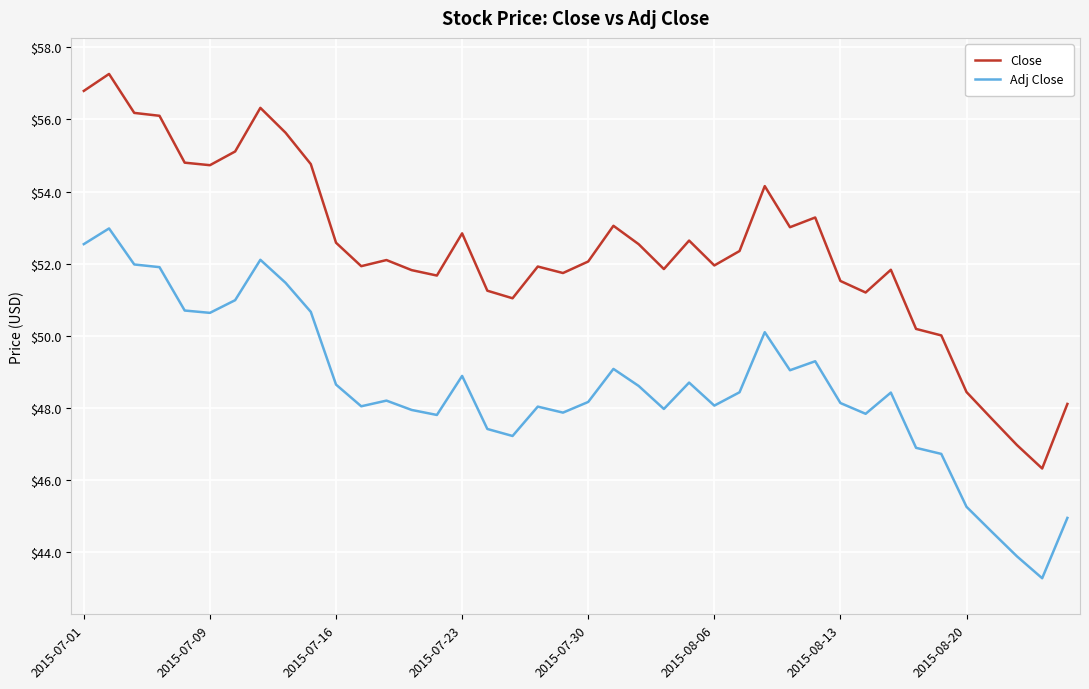

Which series has the largest total across all categories?

Close